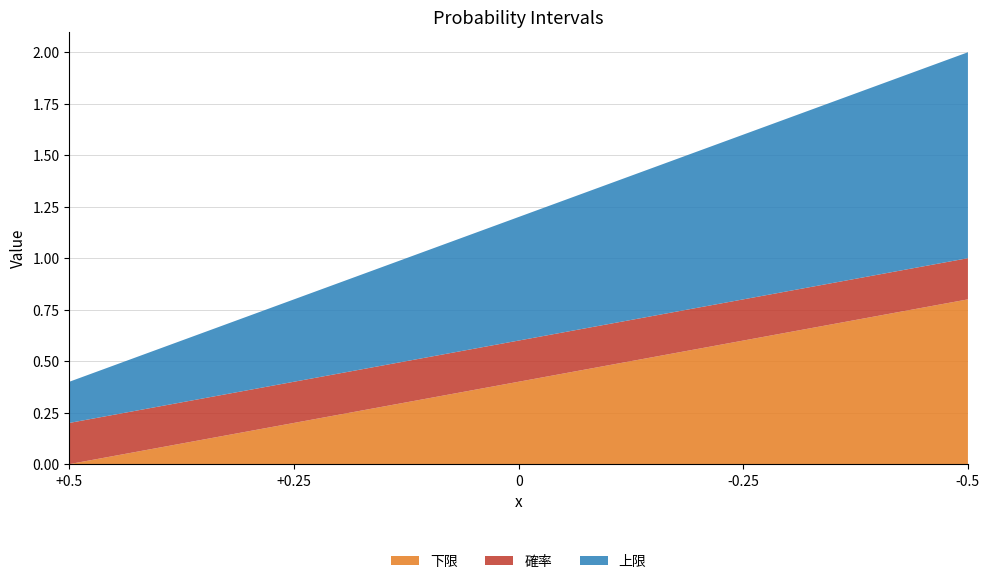

Reading left to right, extract all data points from this chart.

下限: +0.5=0.0	+0.25=0.2	0=0.4	-0.25=0.6	-0.5=0.8
確率: +0.5=0.2	+0.25=0.2	0=0.2	-0.25=0.2	-0.5=0.2
上限: +0.5=0.2	+0.25=0.4	0=0.6	-0.25=0.8	-0.5=1.0